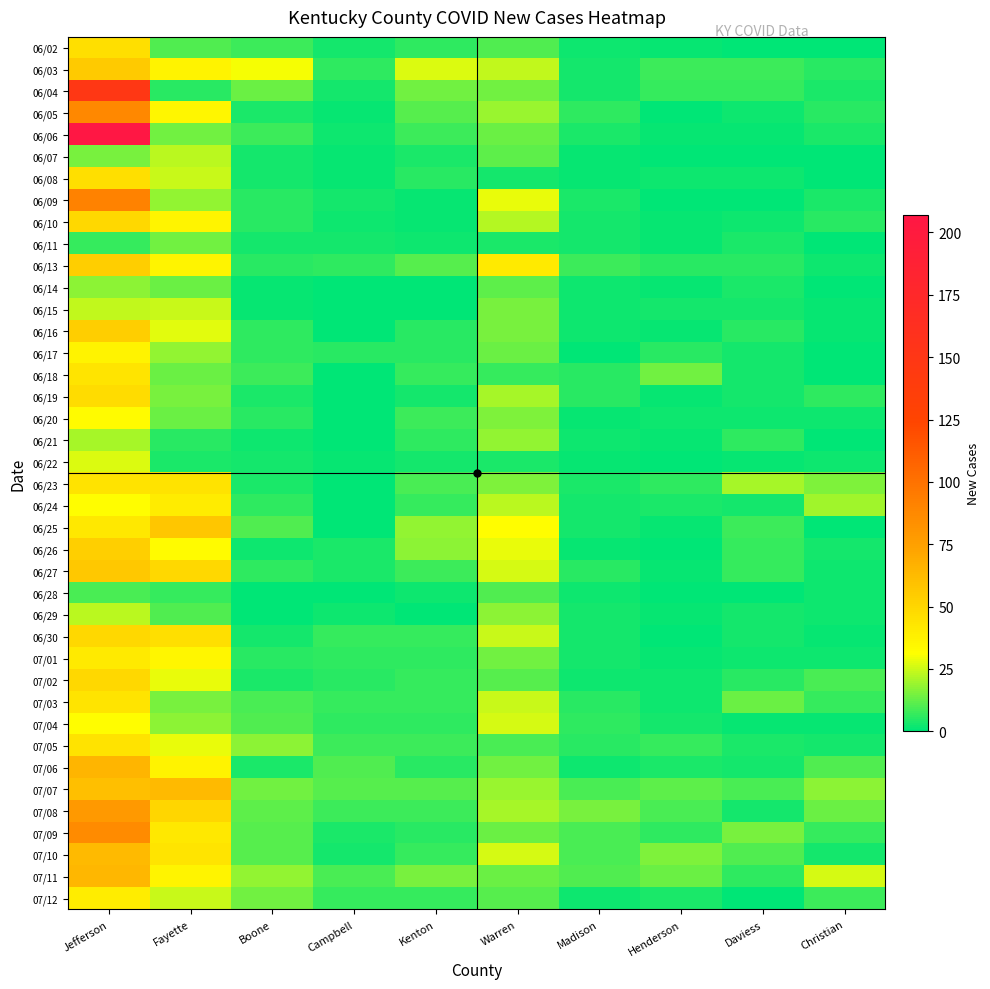

What is the spread (max minus min) of values at Campbell?

11